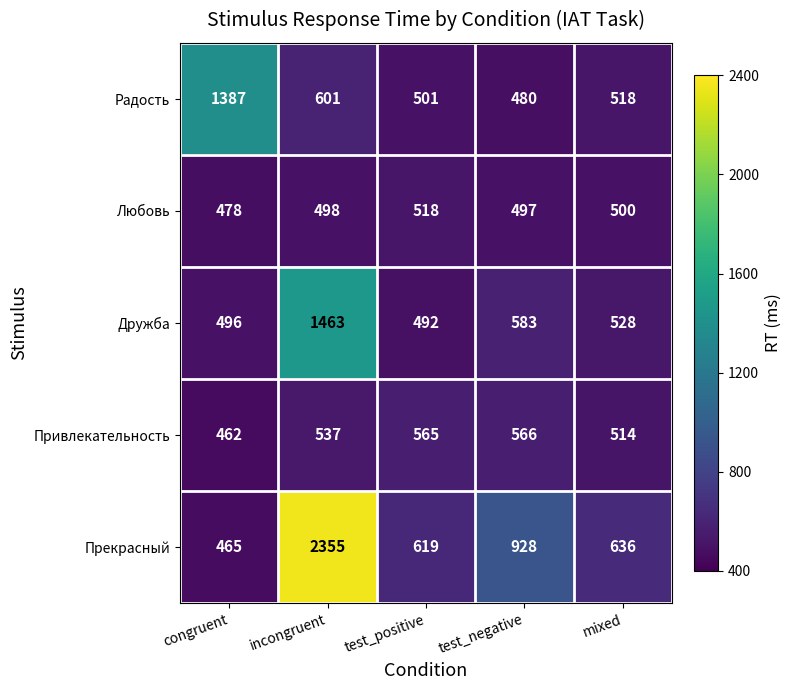

Where does the Радость series first go above 518?

congruent